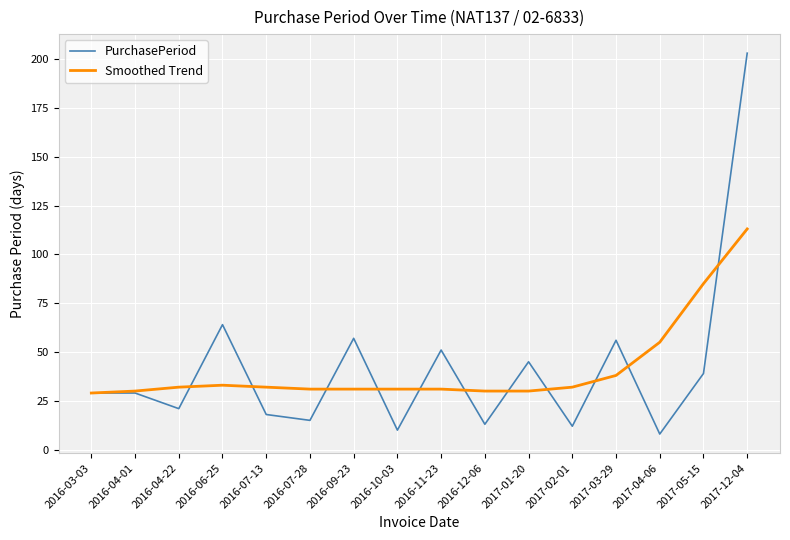

True or false: Smoothed Trend and PurchasePeriod cross at least once.

True